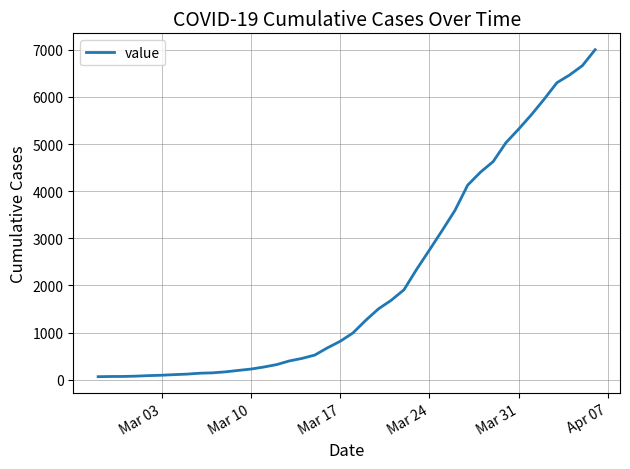

What is the greatest value displayed?

7004